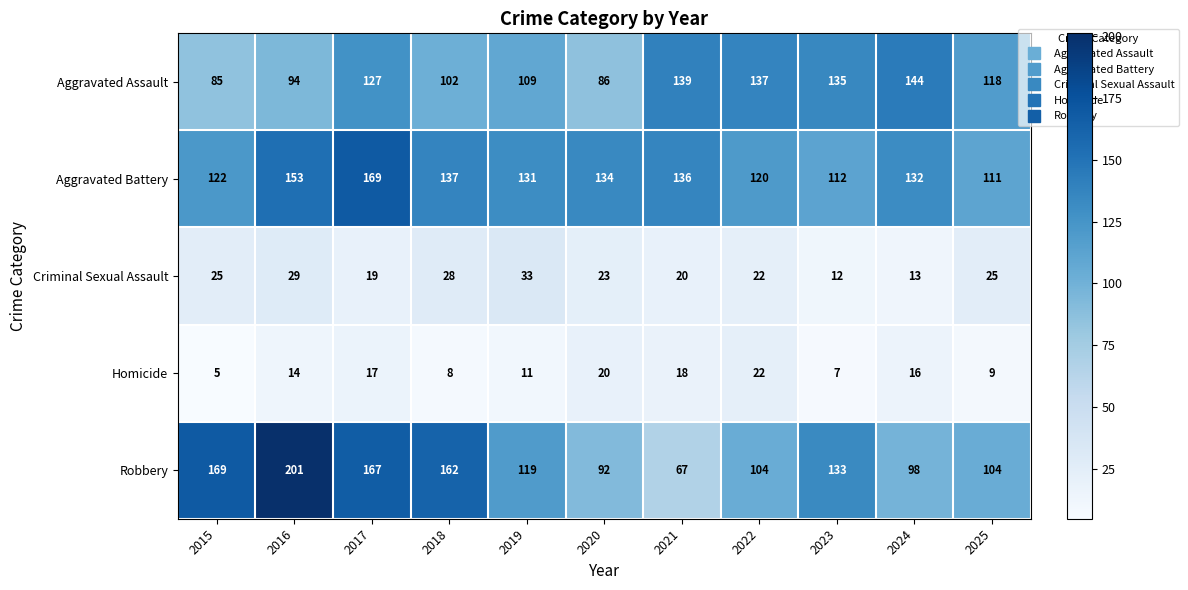

True or false: Aggravated Battery has a value of 58 at 2016.

False